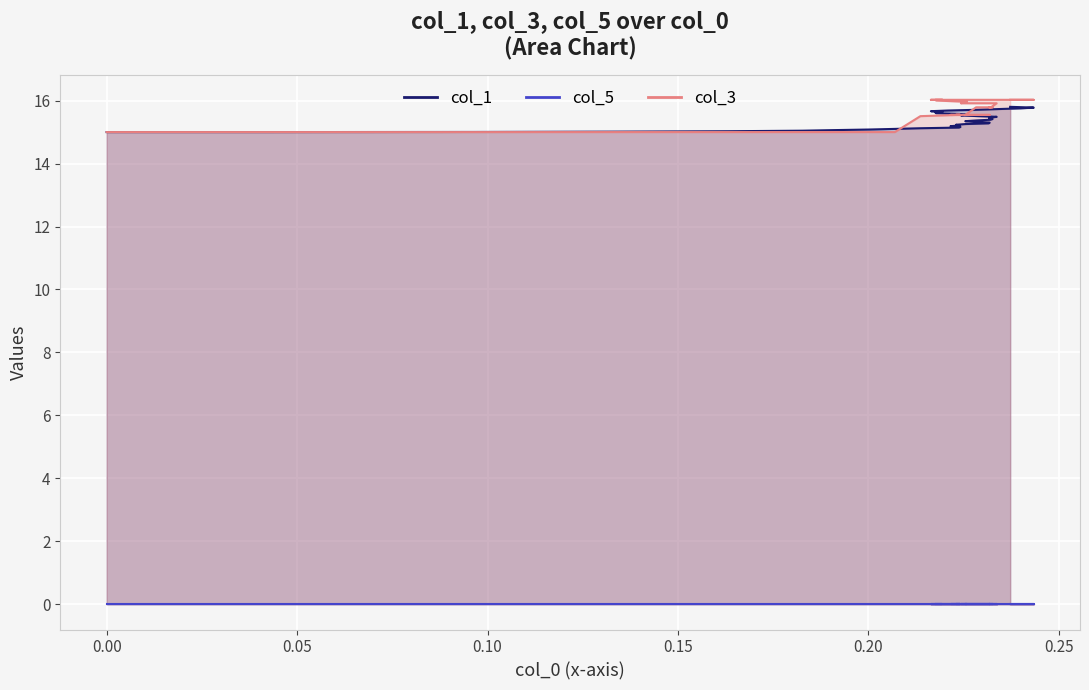

True or false: col_5 and col_1 intersect in this chart.

False